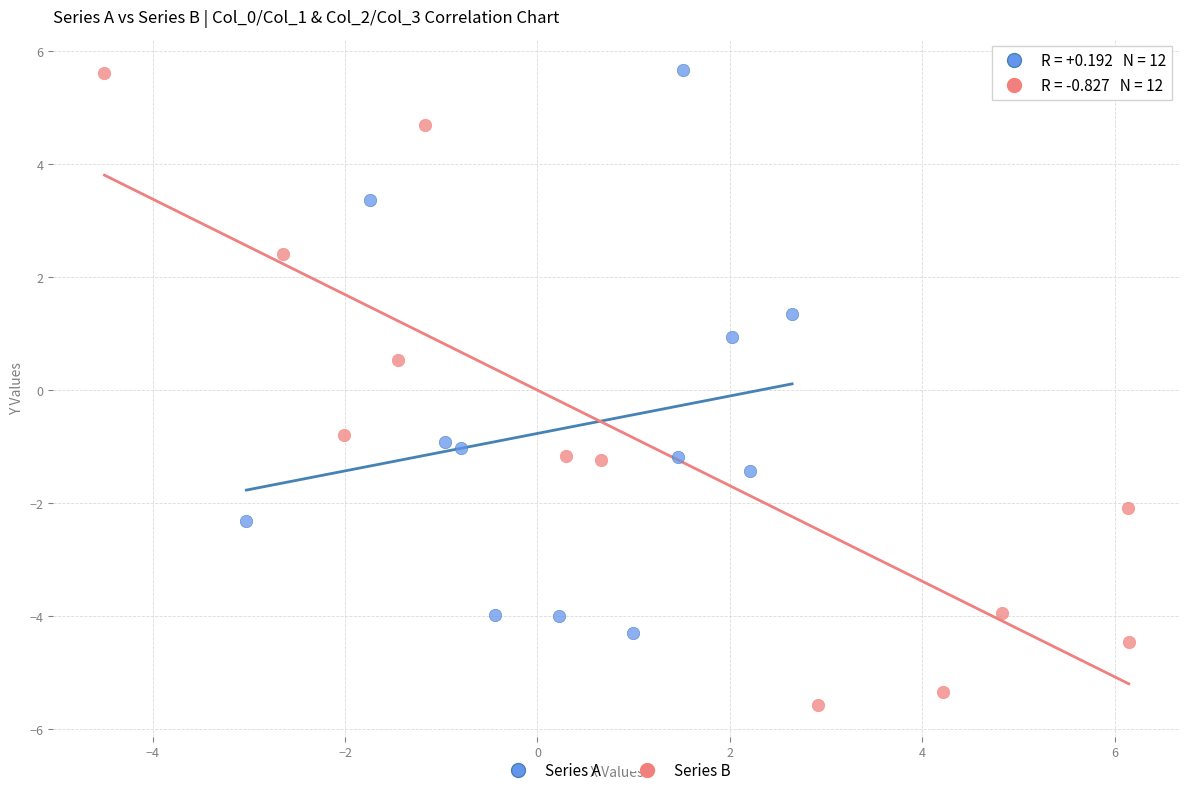

What are all the series names shown in the legend?

Series A, Series B